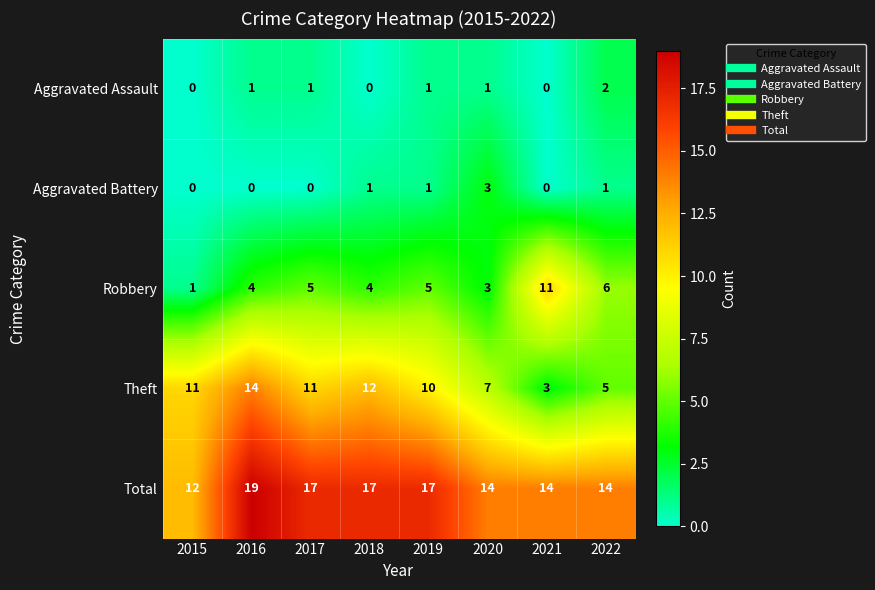

At which category is the sum across all series the highest?

2016